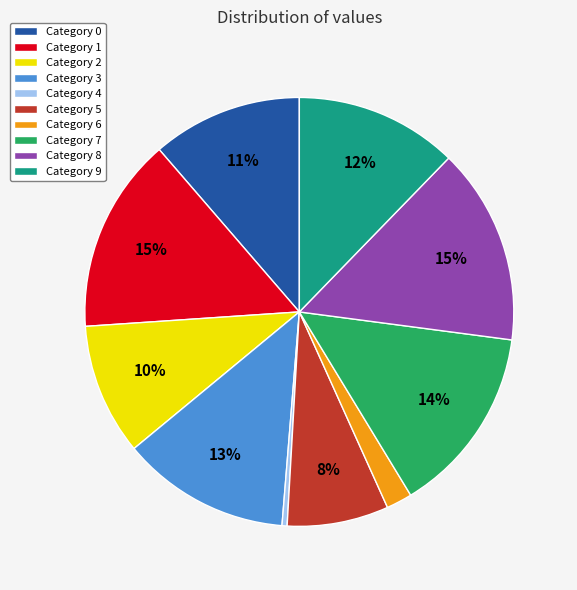

To the nearest percent, what is the difference between the Category 0 and Category 6 slice percentages?

9%